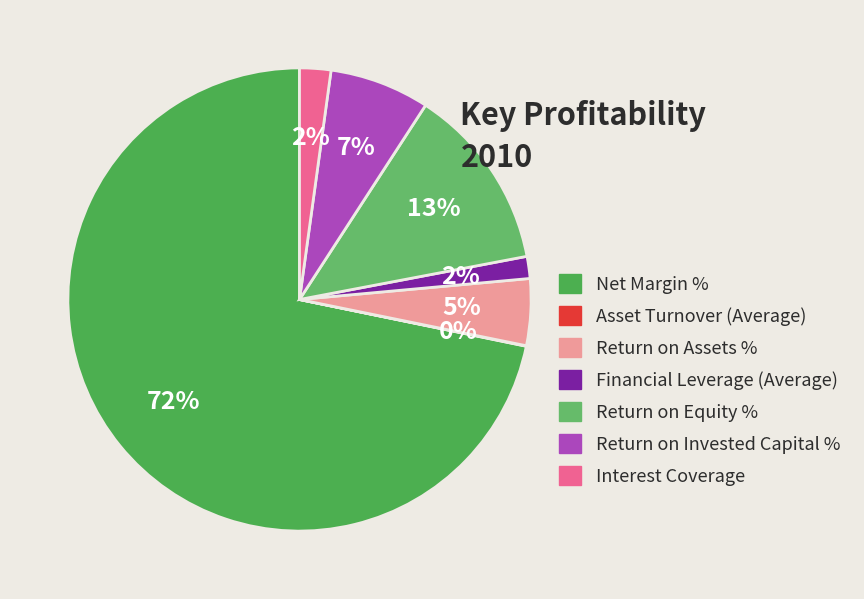

Count the number of slices in the pie.

7